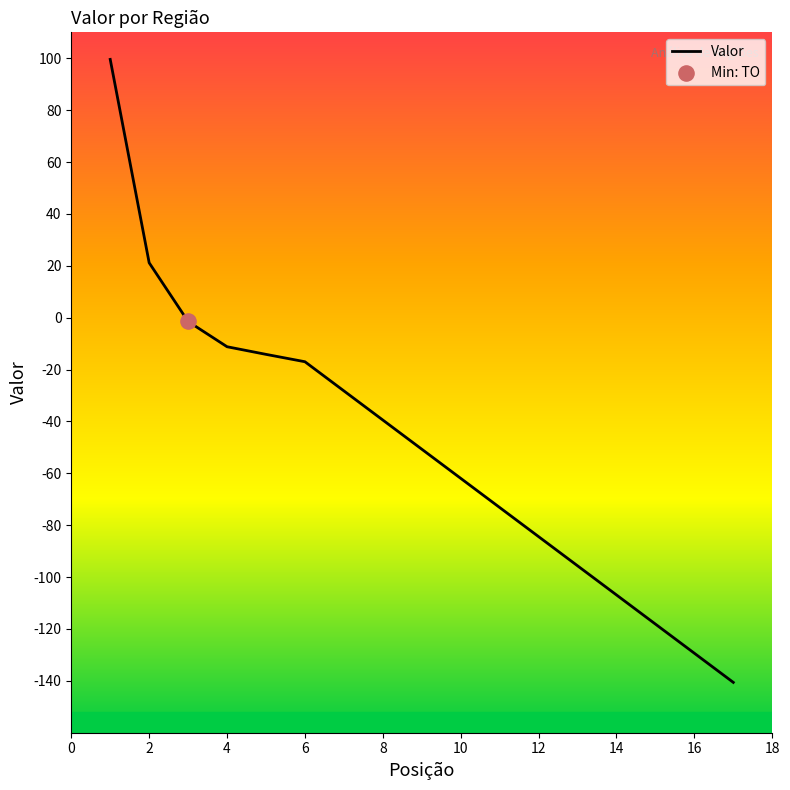

What is the minimum value shown in the chart?

-140.6